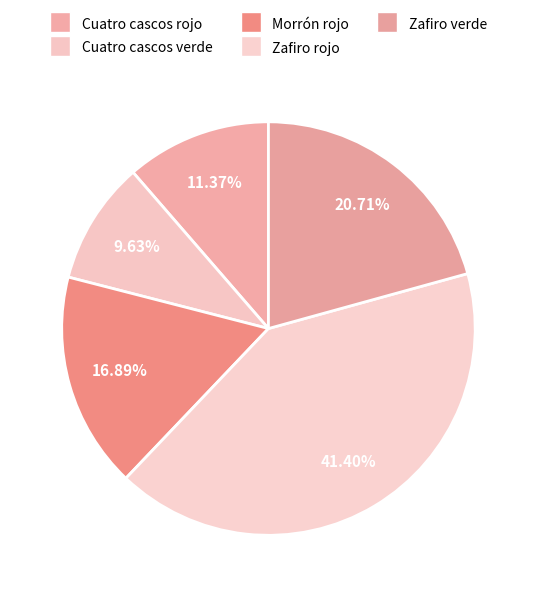

To the nearest percent, what is the difference between the Morrón rojo and Zafiro verde slice percentages?

4%